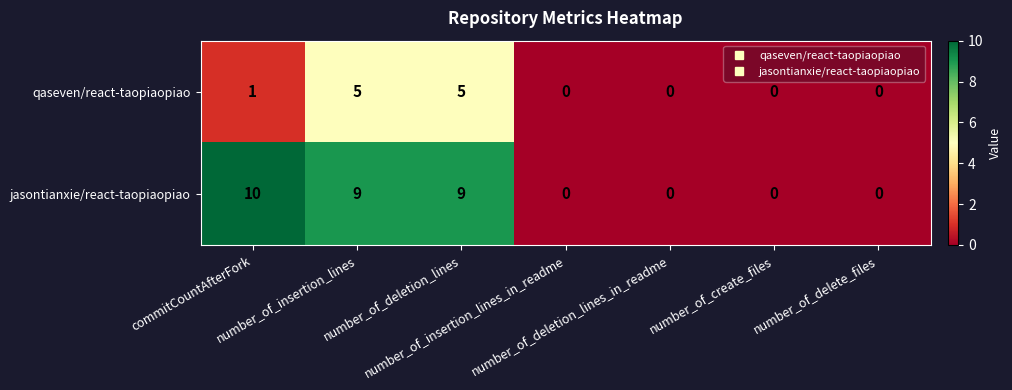

Rank the series by their average value, from lowest to highest.

qaseven/react-taopiaopiao, jasontianxie/react-taopiaopiao